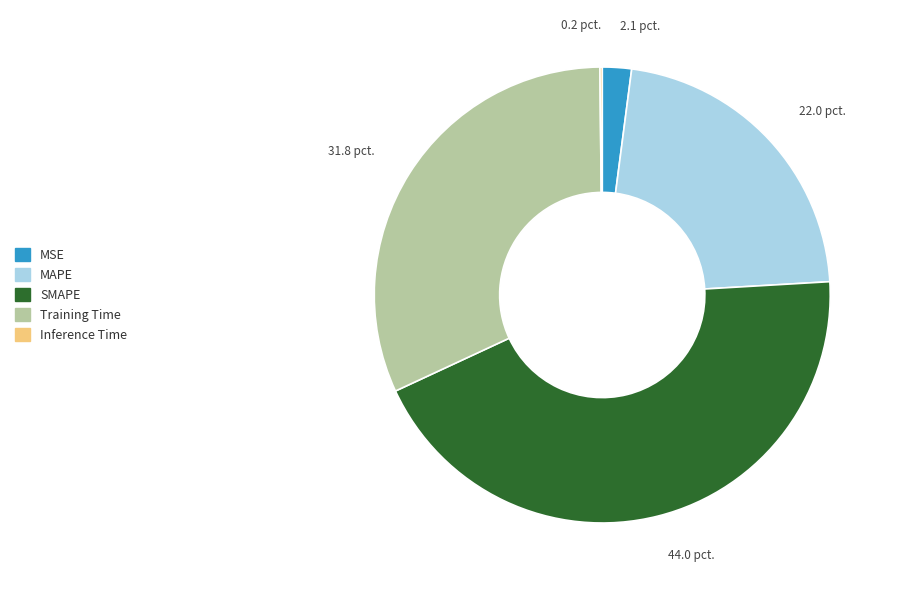

True or false: SMAPE accounts for 29% of the total.

False